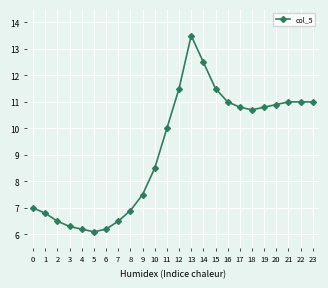

At which category does the data reach its first local peak?

13